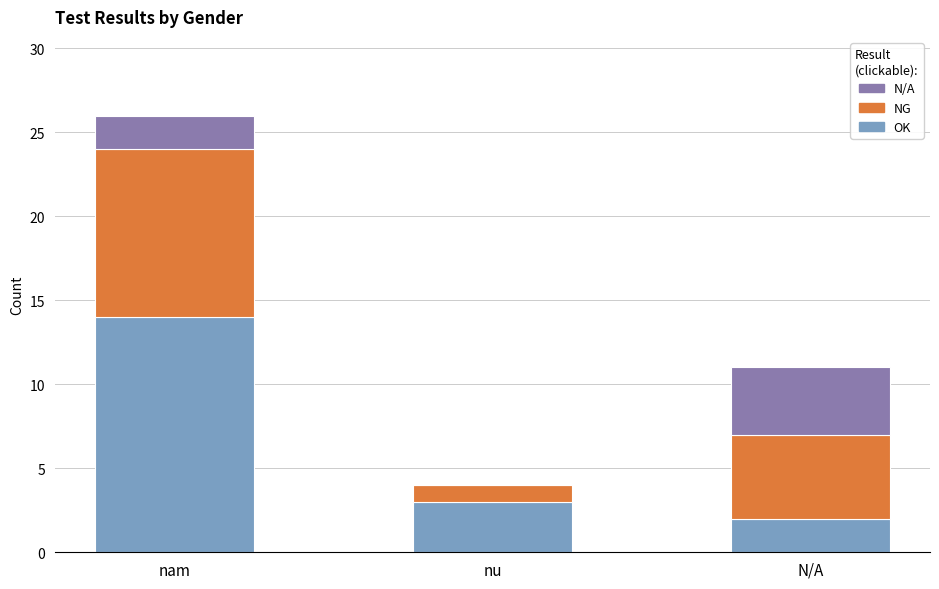

Are the bars grouped side by side (vs. stacked)?

No